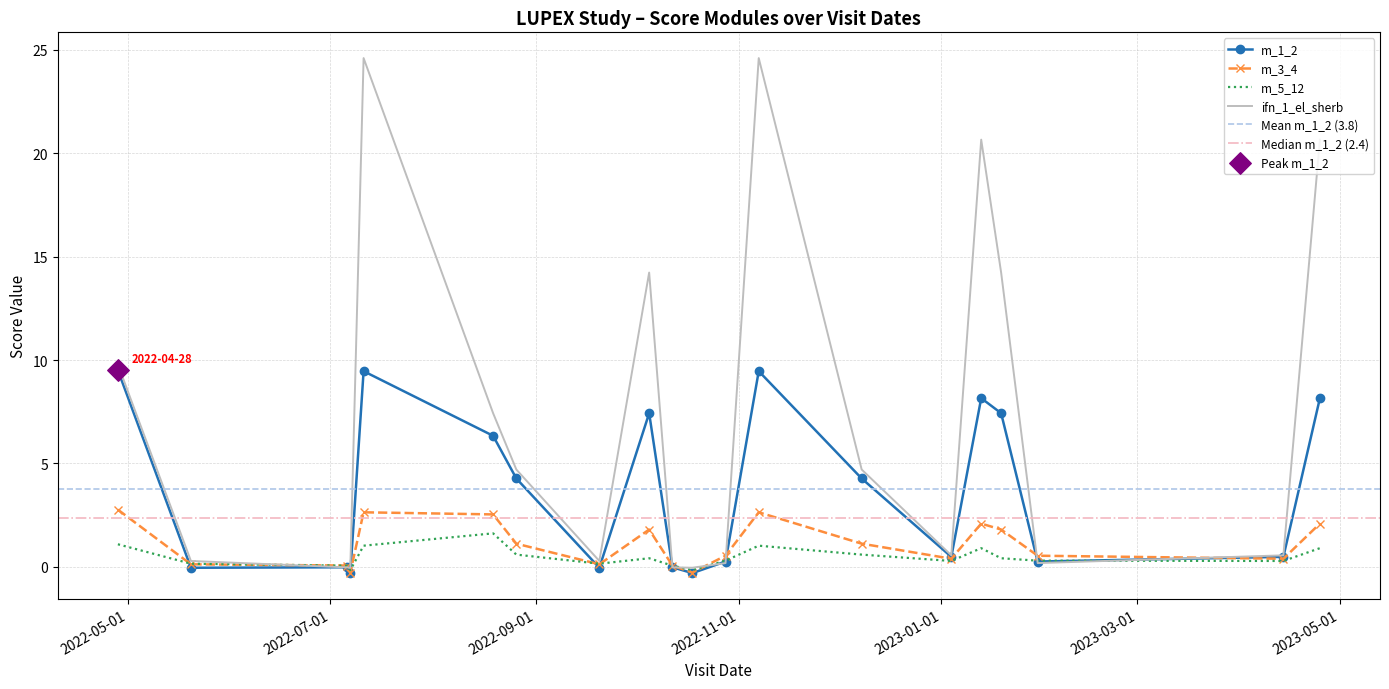

Which series contains the highest Y value?

ifn_1_el_sherb